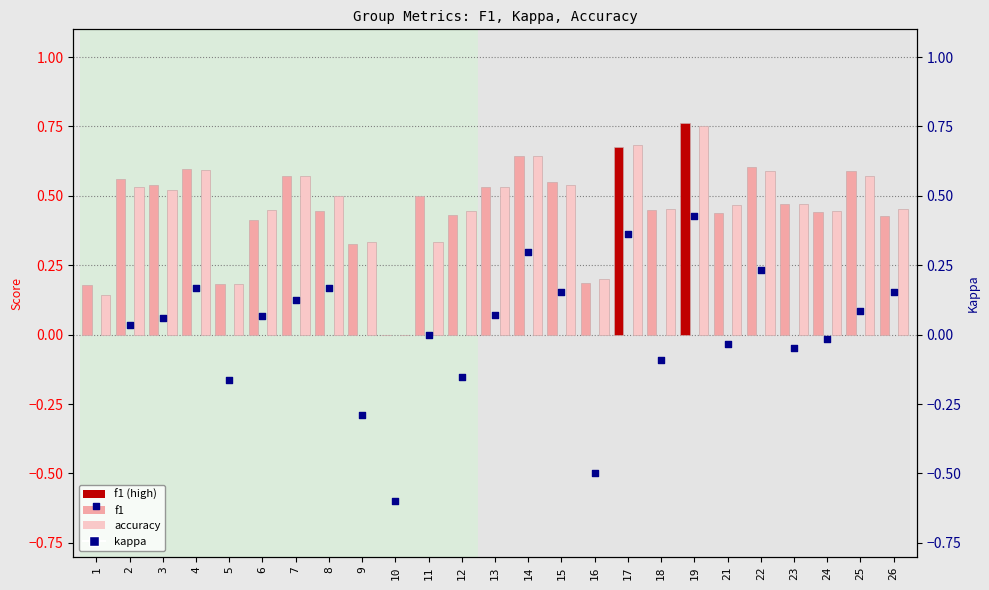

What are all the series names shown in the legend?

f1, accuracy, kappa